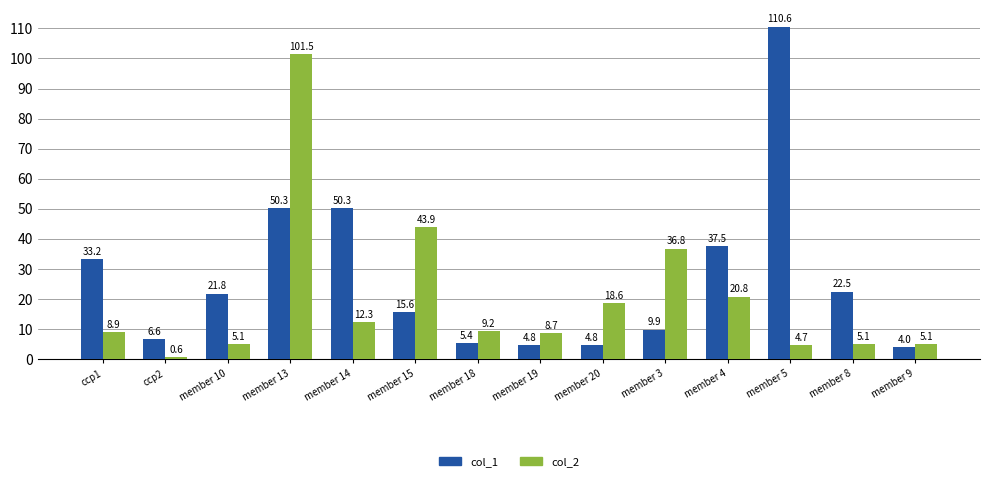

Reading right to left, list all the values displayed in this chart.

col_1: 4.0	22.5	110.6	37.5	9.9	4.8	4.8	5.4	15.6	50.3	50.3	21.8	6.6	33.2
col_2: 5.1	5.1	4.7	20.8	36.8	18.6	8.7	9.2	43.9	12.3	101.5	5.1	0.6	8.9